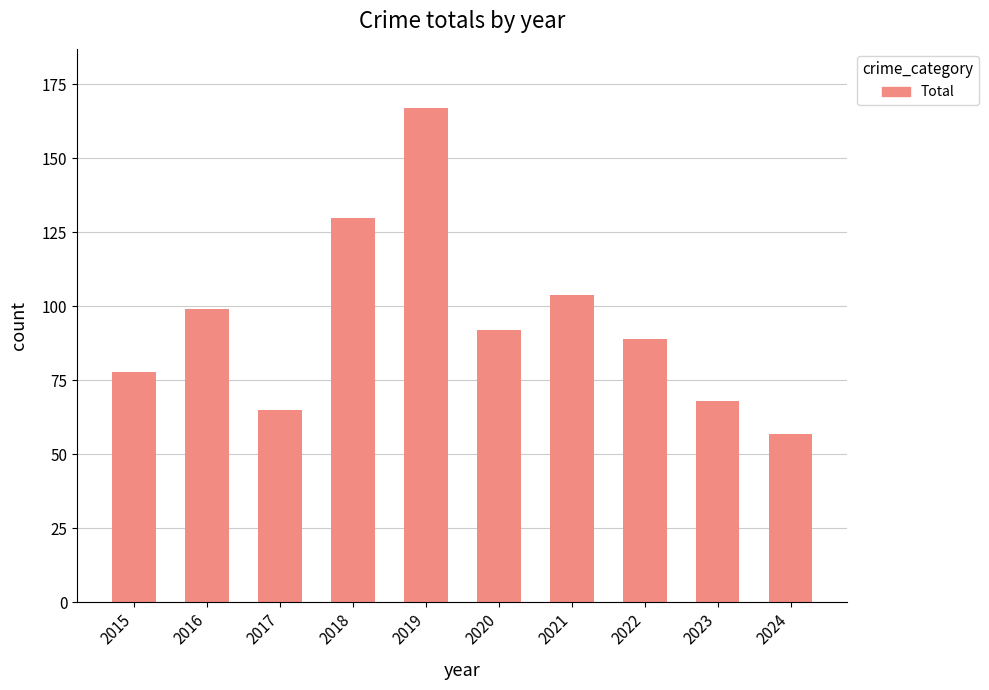

Reading left to right, list all the values displayed in this chart.

2015=78	2016=99	2017=65	2018=130	2019=167	2020=92	2021=104	2022=89	2023=68	2024=57